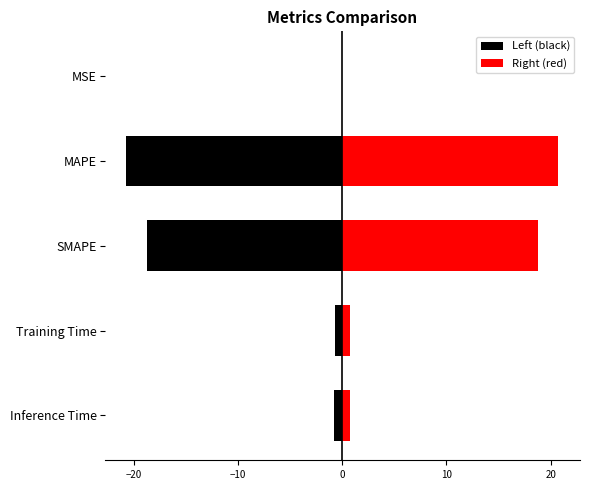

What are all the series names shown in the legend?

Left (black), Right (red)